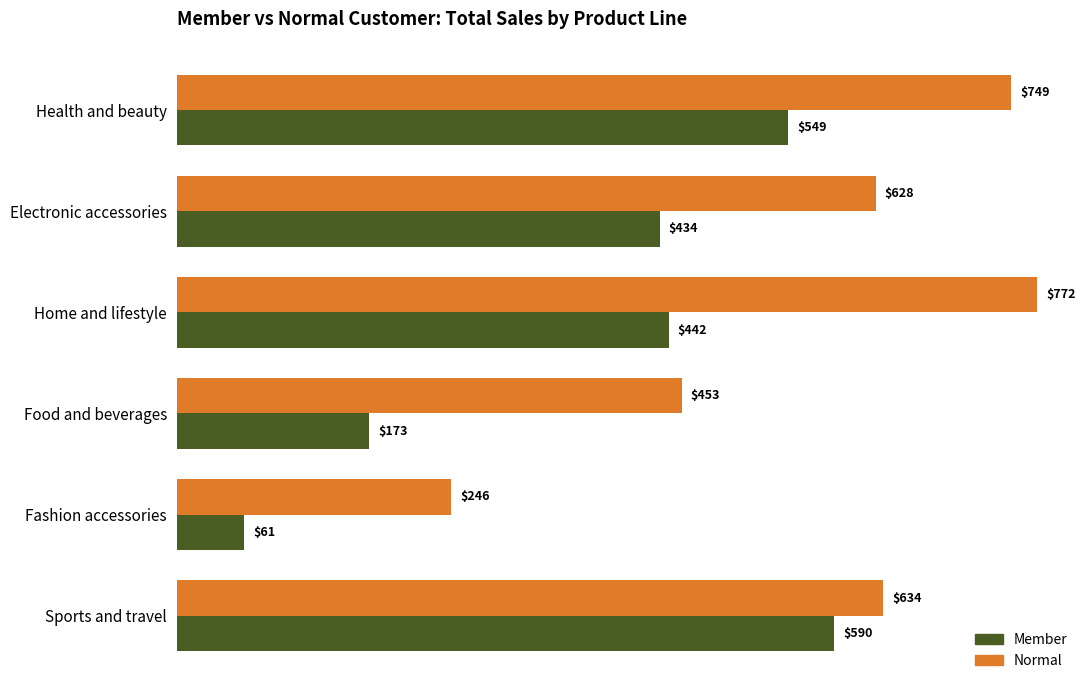

Between Electronic accessories and Home and lifestyle, which series saw the biggest shift?

Normal